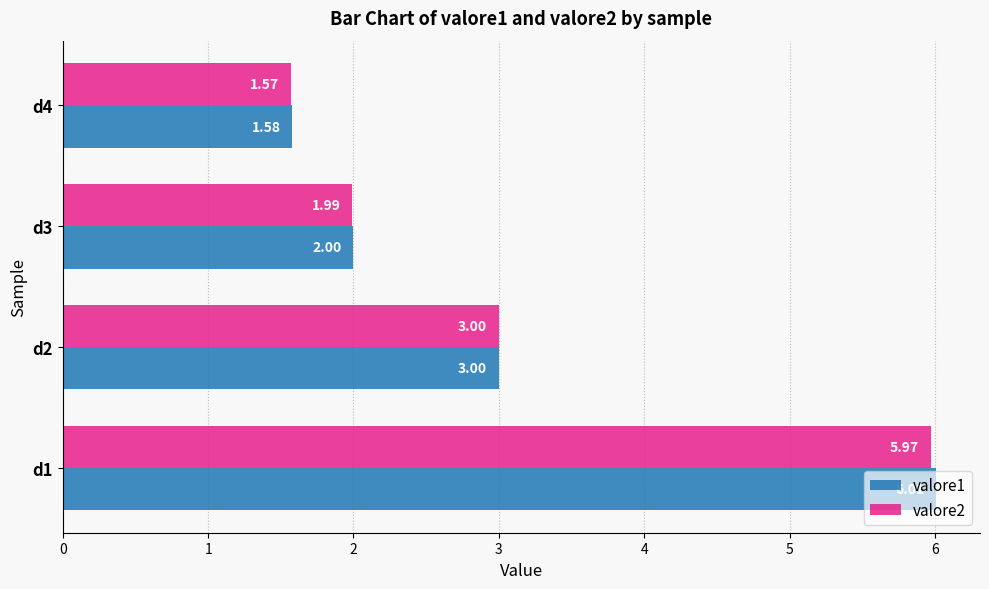

At how many categories does at least one series exceed 1?

4